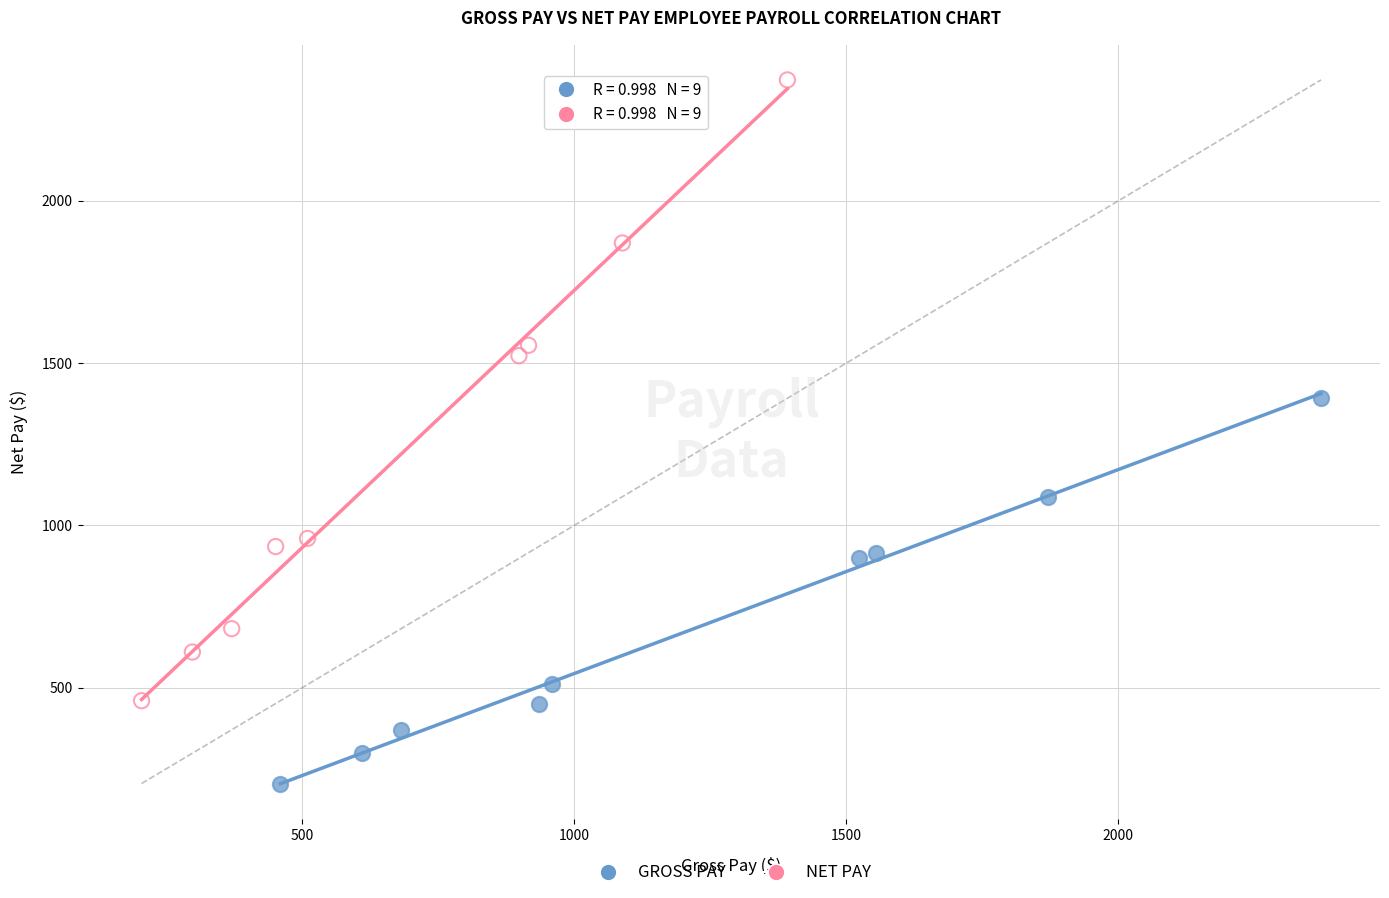

Which series has the largest Y range (max minus min)?

NET PAY